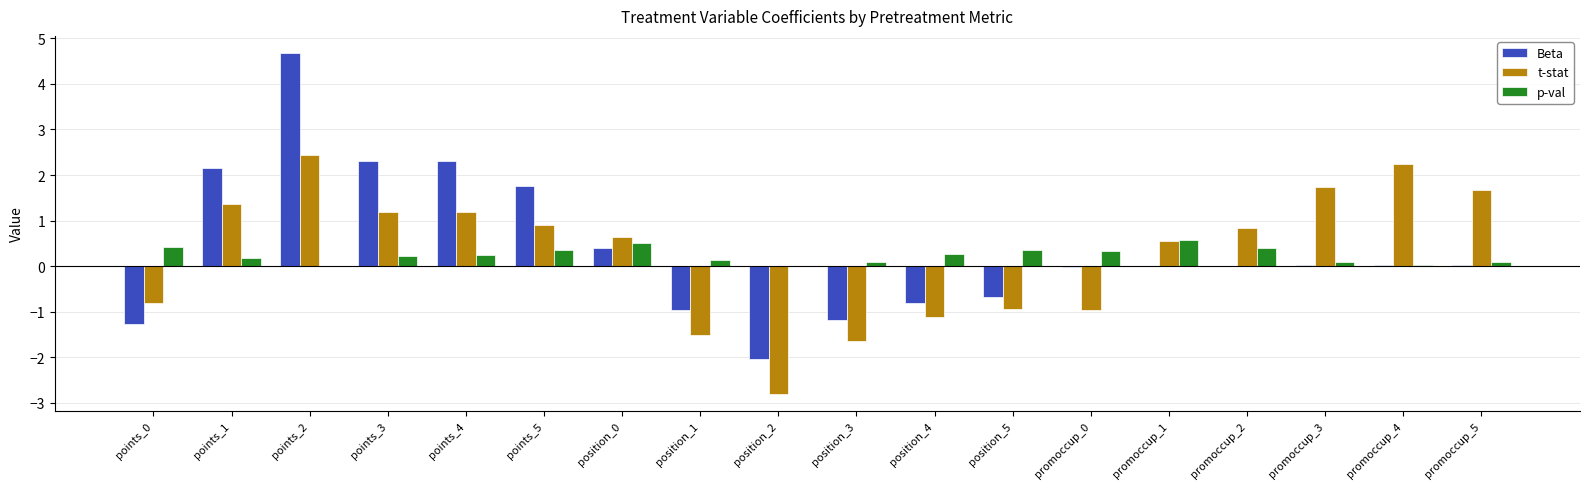

Which series changed the most between points_1 and promoccup_0?

t-stat